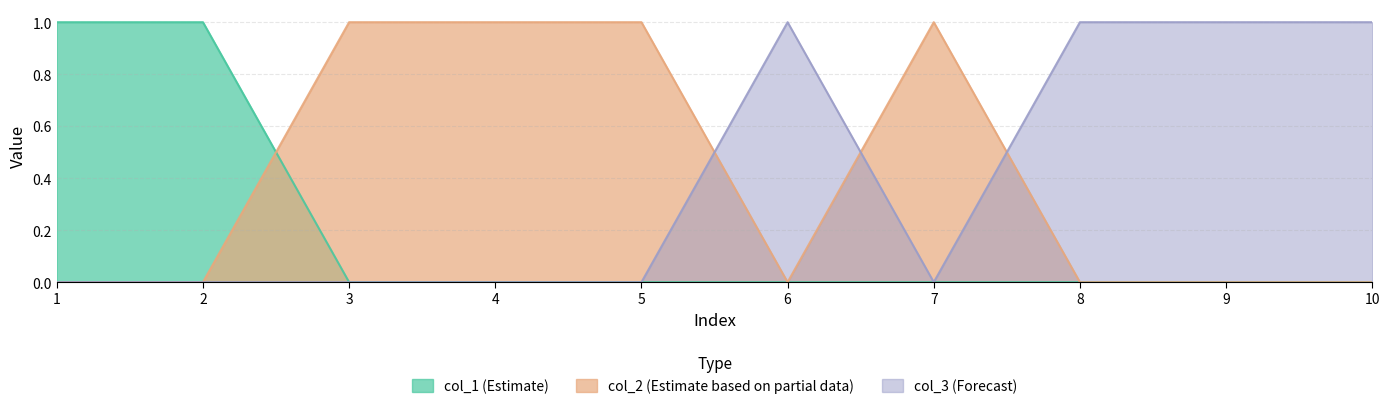

How many lines are shown in the chart?

3